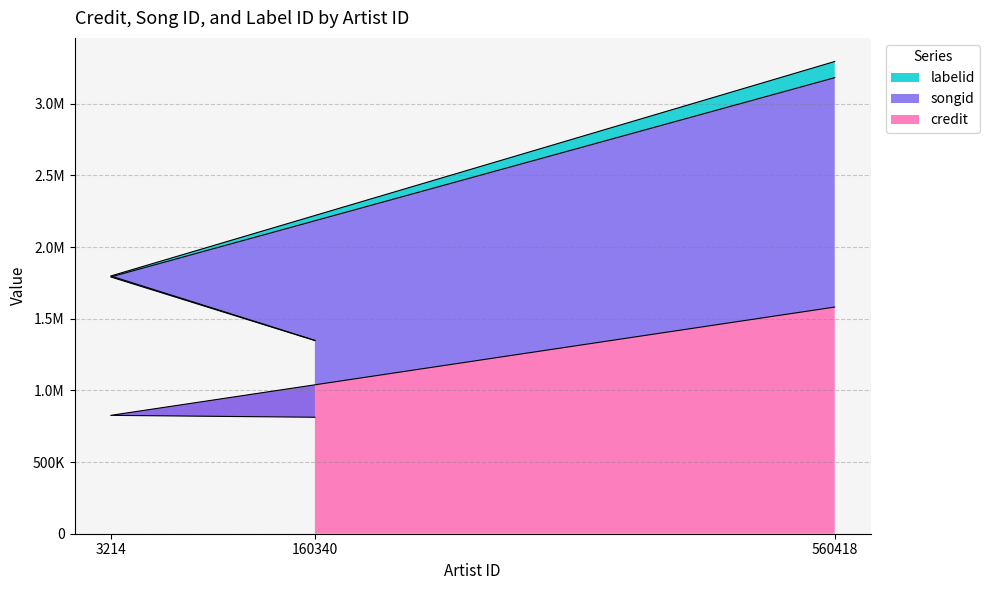

How many lines are shown in the chart?

3